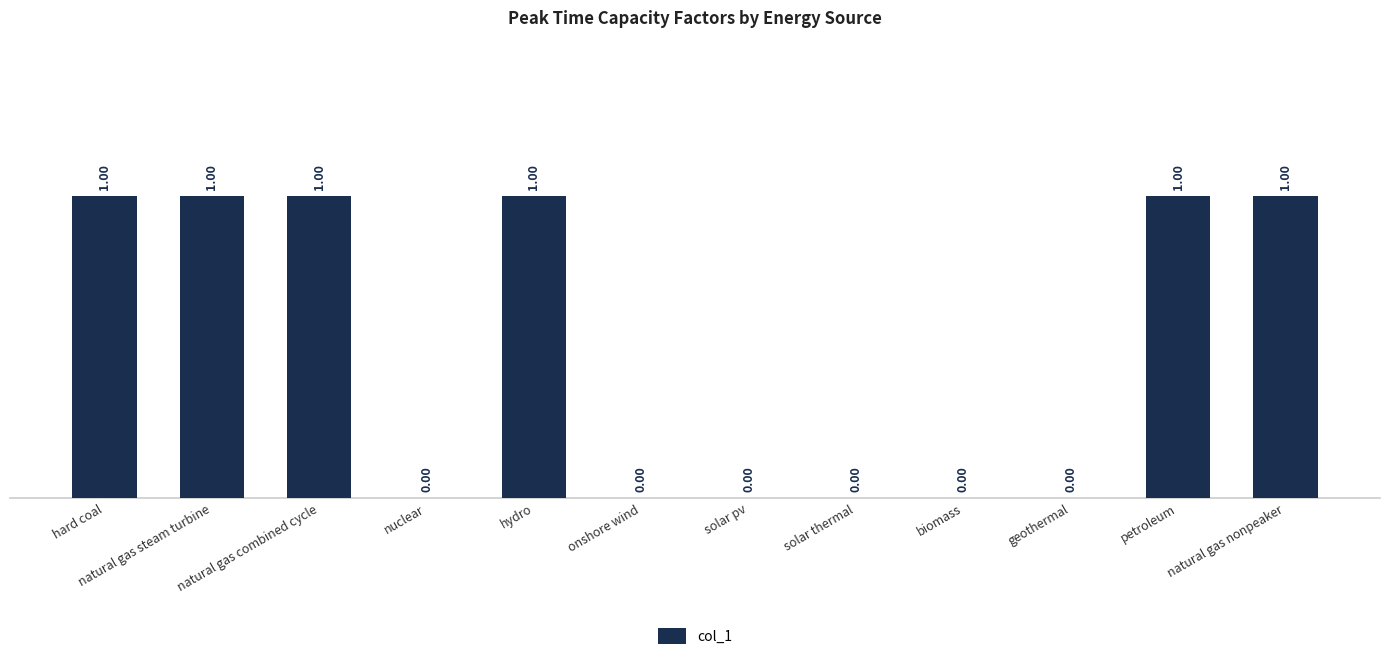

Which has a higher value, hydro or solar pv?

hydro